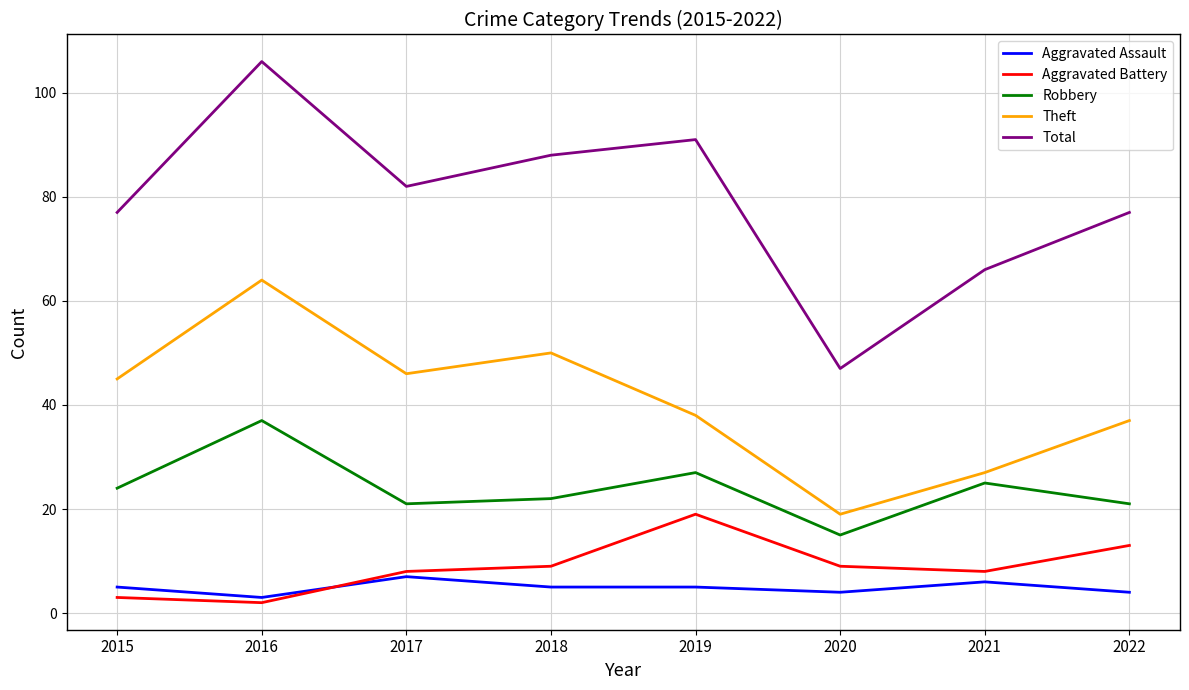

What is the difference between the highest and lowest values at 2015?

74